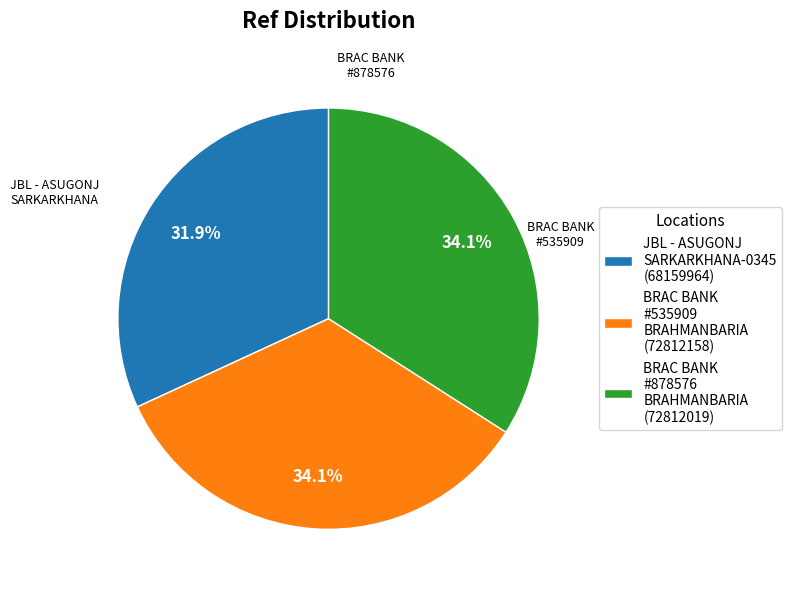

Which category has the smallest portion of the pie?

JBL - ASUGONJ SARKARKHANA-0345 (68159964)